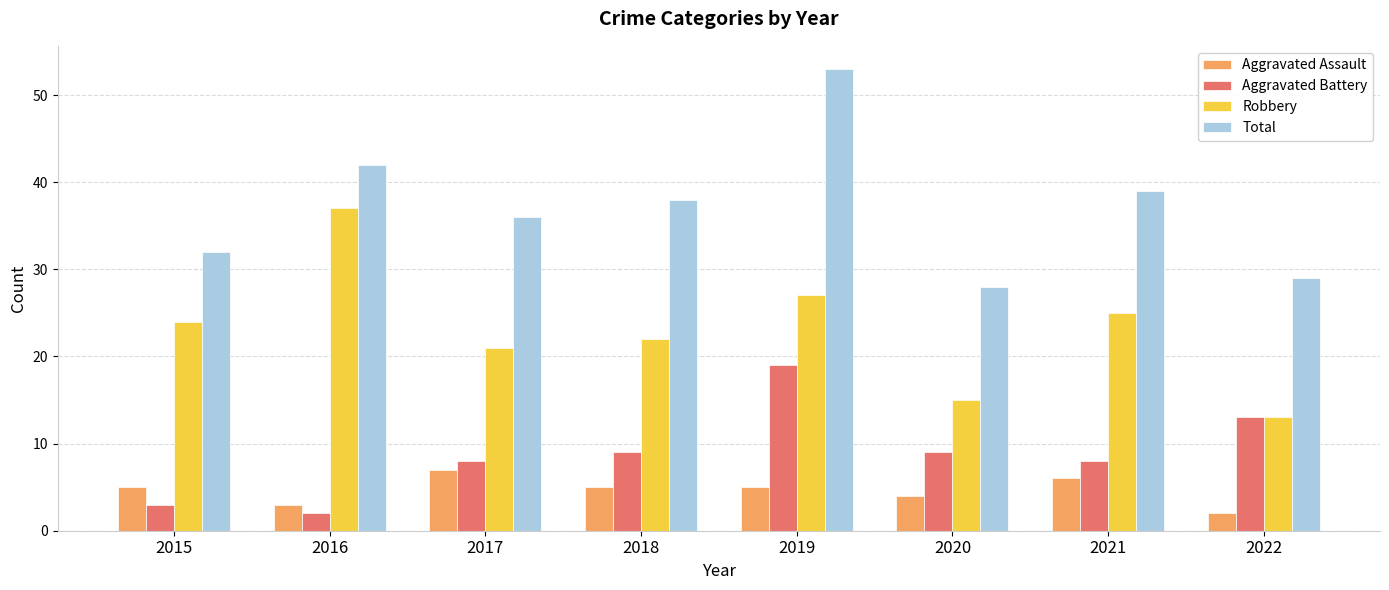

What is the difference between the highest and lowest values at 2022?

27